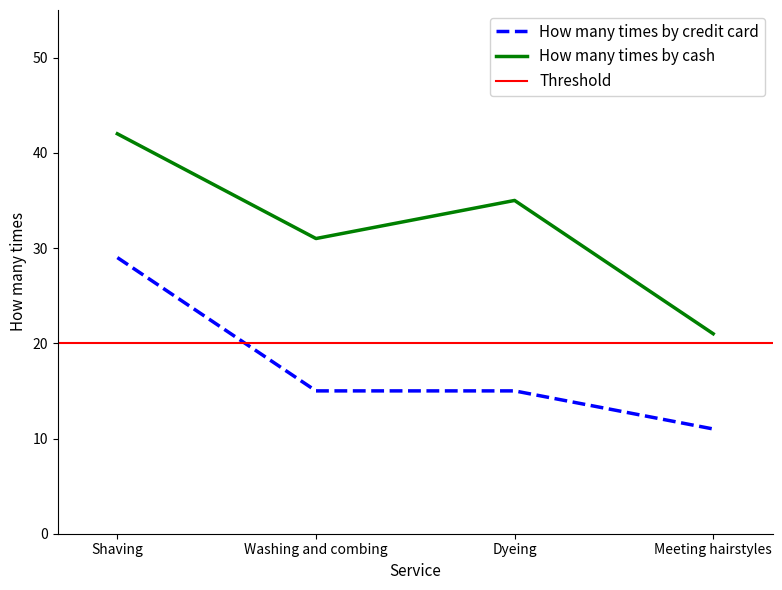

True or false: How many times by credit card and How many times by cash intersect in this chart.

False